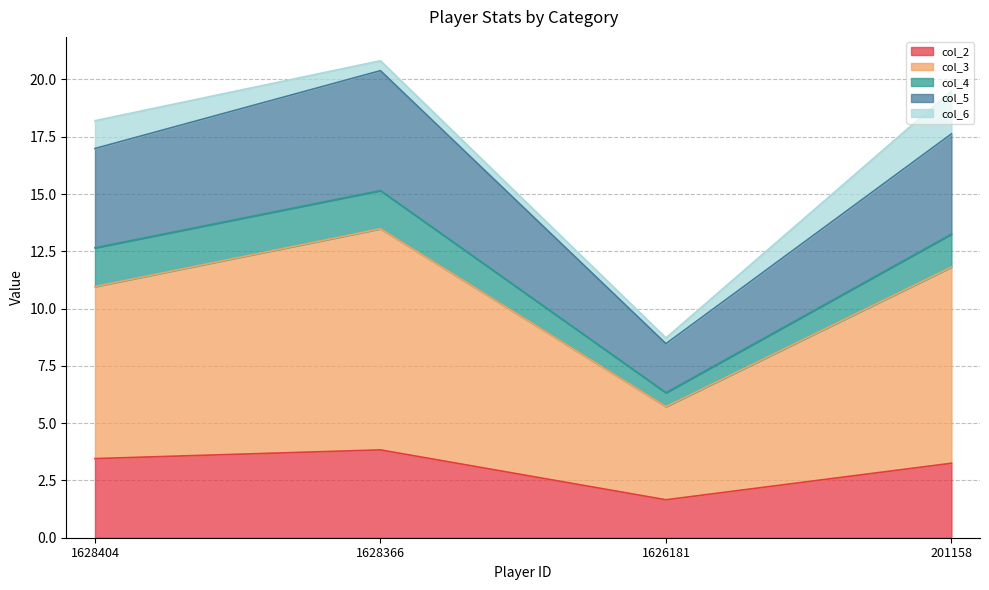

What is the highest value of the col_2 series?

3.8